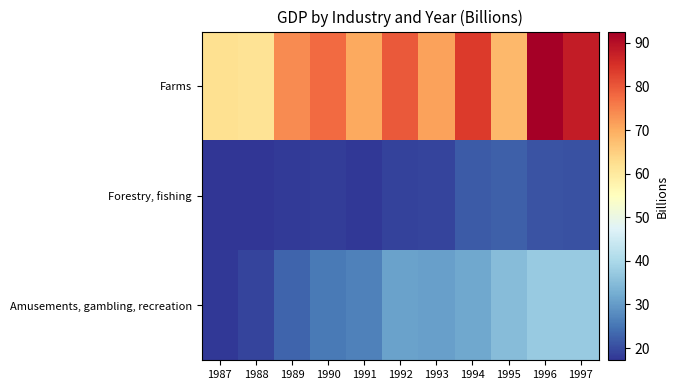

Reading right to left, extract all data points from this chart.

Farms: 1997=88.1	1996=92.6	1995=68.4	1994=83.6	1993=71.3	1992=79.9	1991=70.4	1990=77.8	1989=73.9	1988=61.4	1987=62.0
Forestry, fishing: 1997=20.5	1996=21.0	1995=22.3	1994=21.7	1993=19.2	1992=18.8	1991=17.6	1990=18.3	1989=17.8	1988=17.3	1987=17.2
Amusements, gambling, recreation: 1997=37.4	1996=37.4	1995=34.9	1994=31.9	1993=30.6	1992=30.9	1991=26.4	1990=25.7	1989=22.8	1988=19.0	1987=17.5